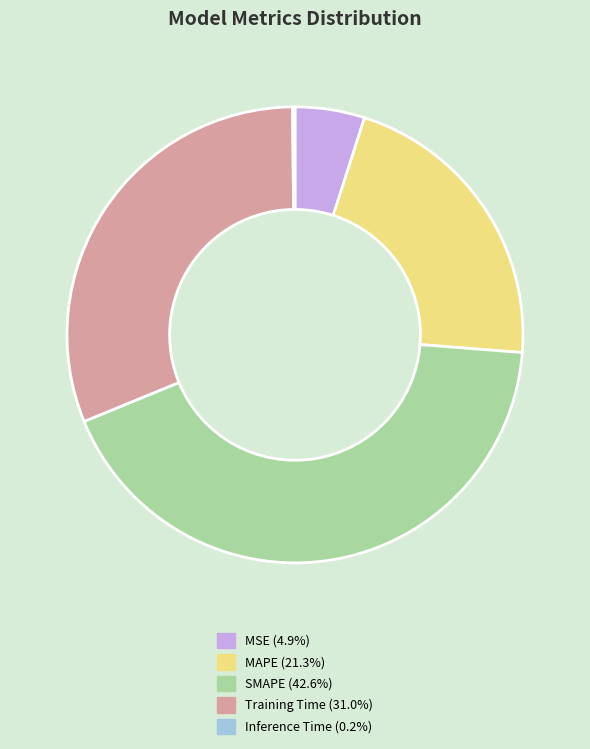

Do SMAPE (42.6%) and MSE (4.9%) together represent more than half of the pie?

No